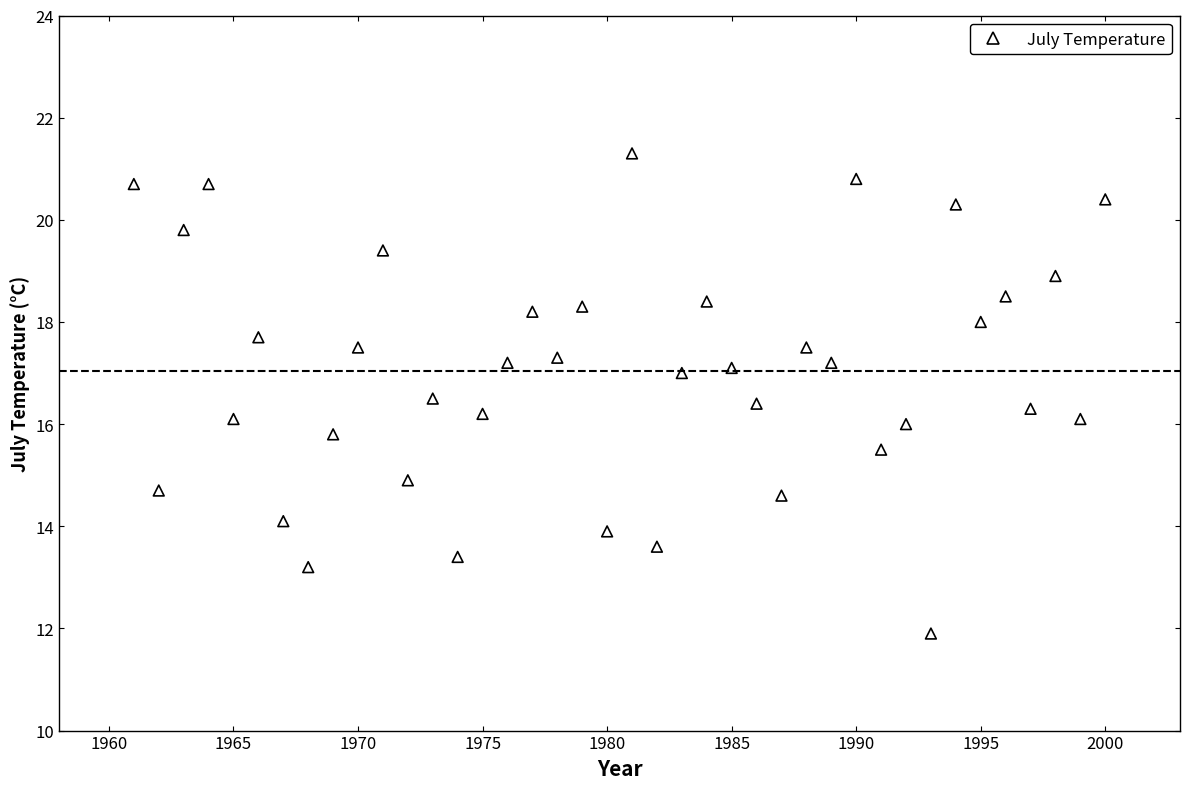

What is the range of Y values (max minus min)?

9.4